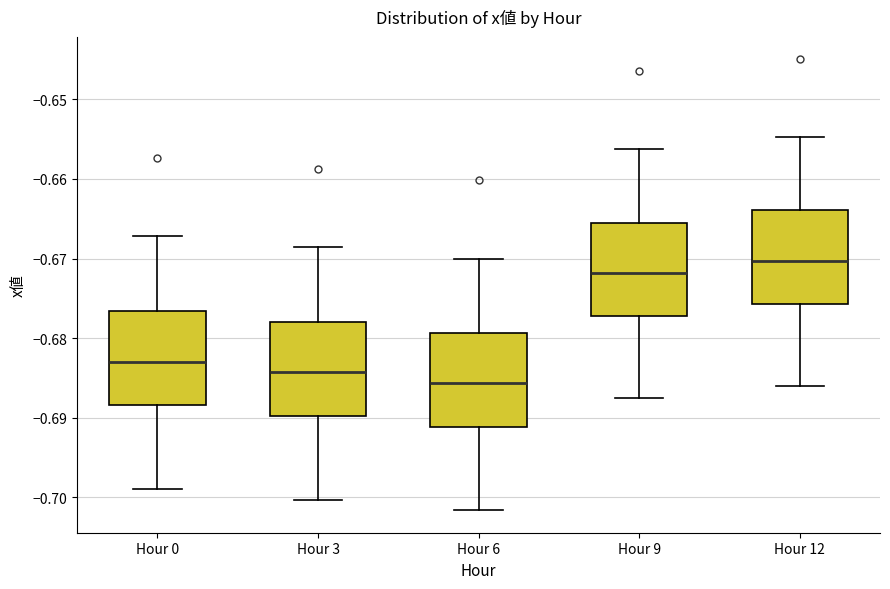

Which box has the lowest median line?

Hour 6